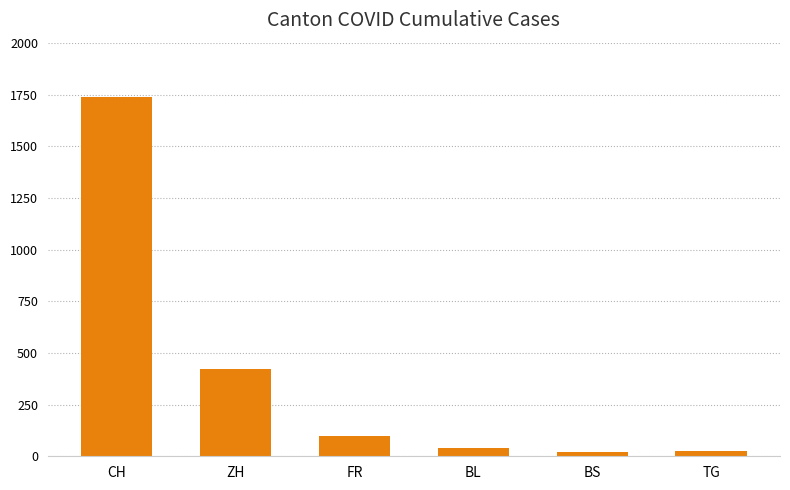

What is the difference between the maximum and minimum values?

1720